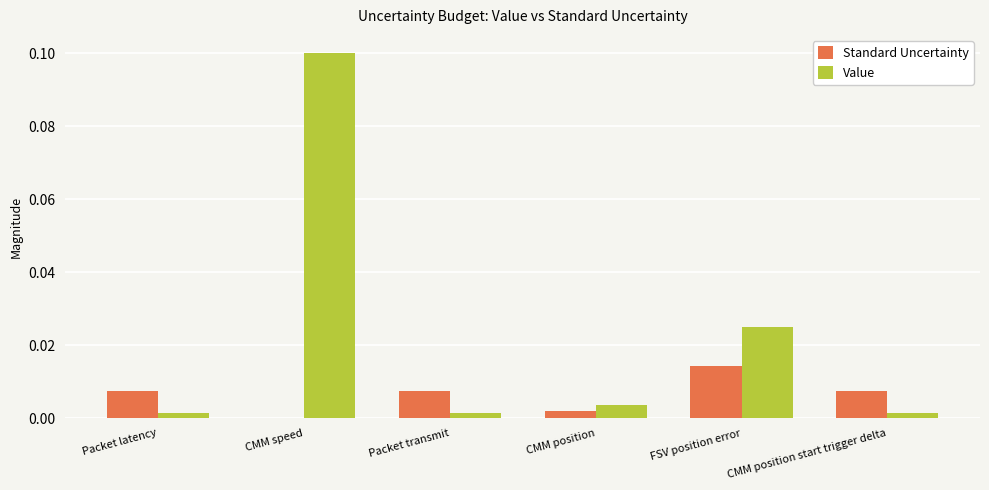

The value of Value at FSV position error is 0.0. True or false?

True